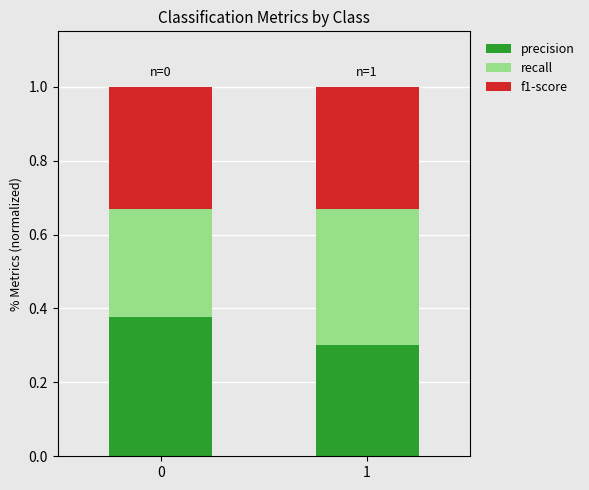

What is the sum of the precision values at 0 and 1?

0.7